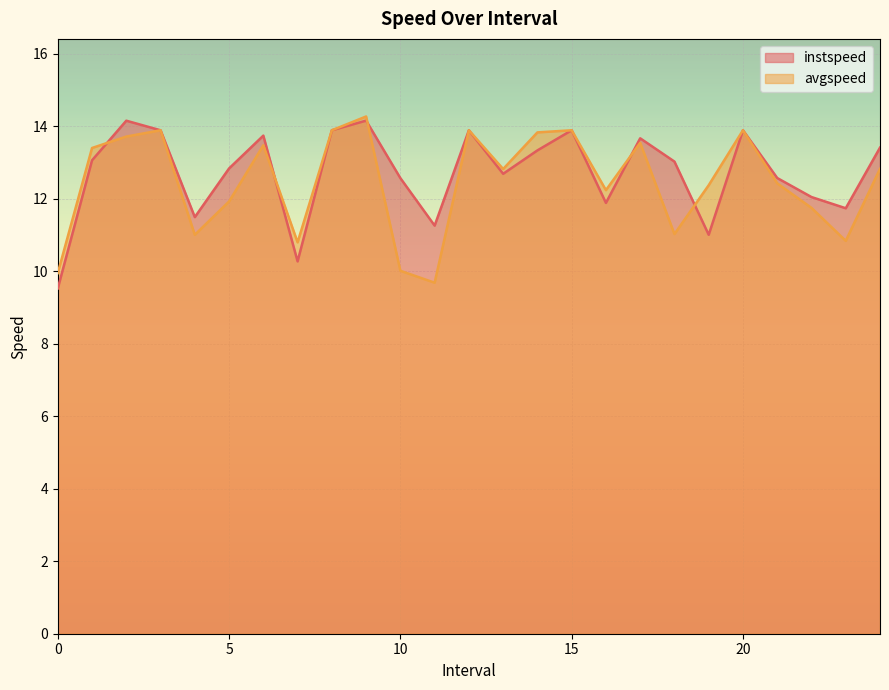

At how many categories does at least one series exceed 11?

23